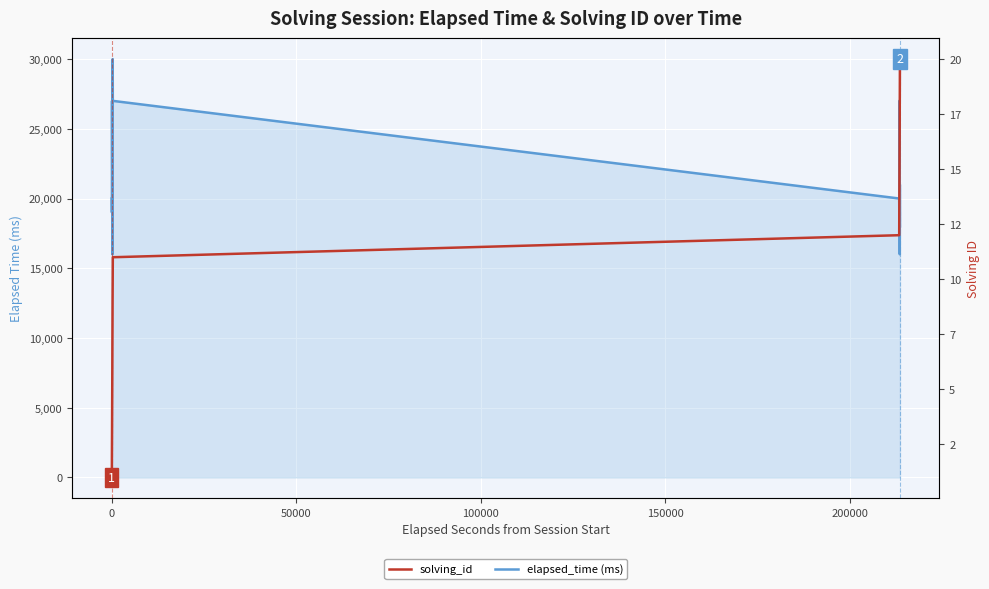

True or false: solving_id and elapsed_time (ms) cross at least once.

False